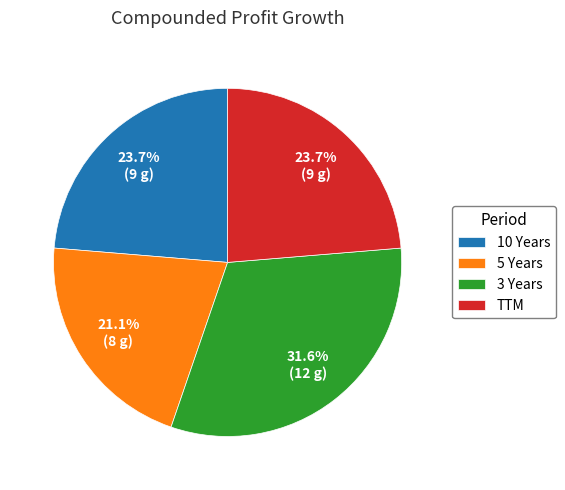

Is there a majority slice in this chart?

No